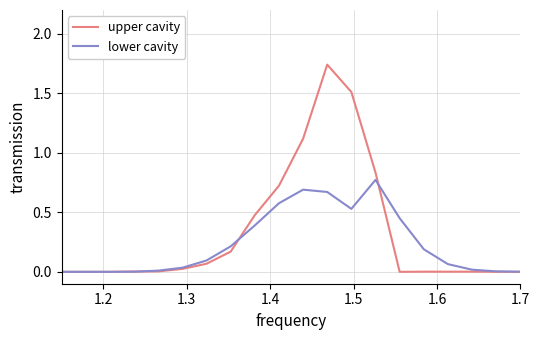

List the series in order of their overall mean, highest first.

upper cavity, lower cavity